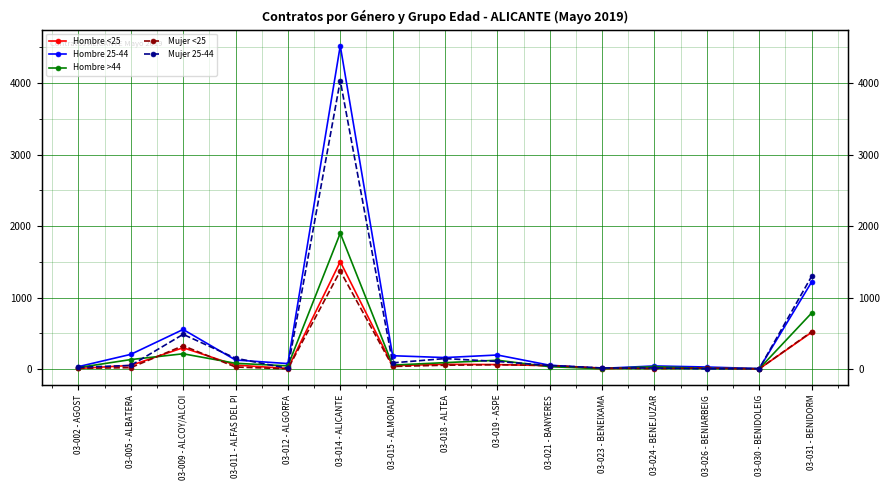

How many data points in Mujer 25-44 are less than 51?

7